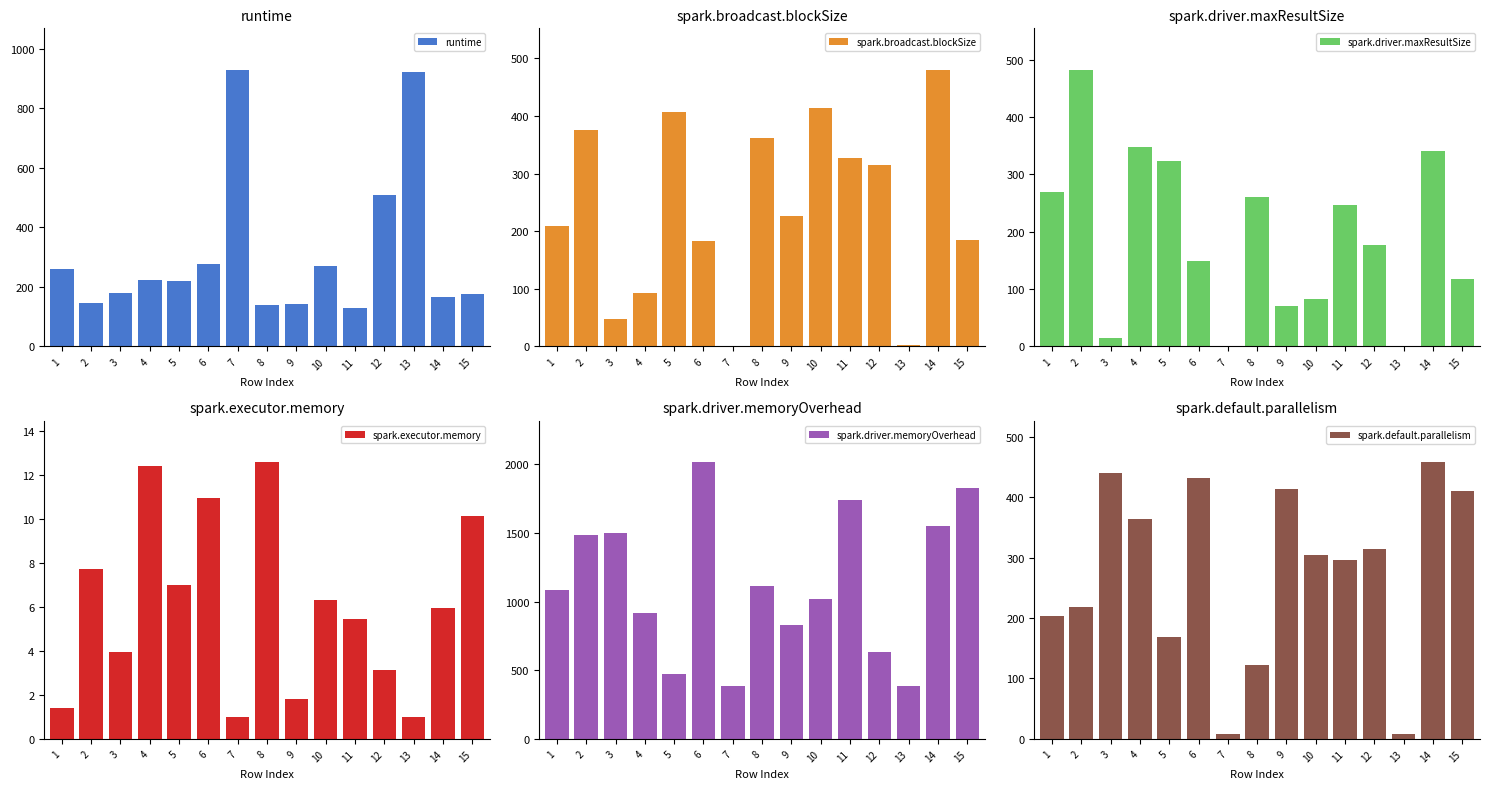

What is the value of the spark.driver.maxResultSize bar at the 12th from the left?

176.8